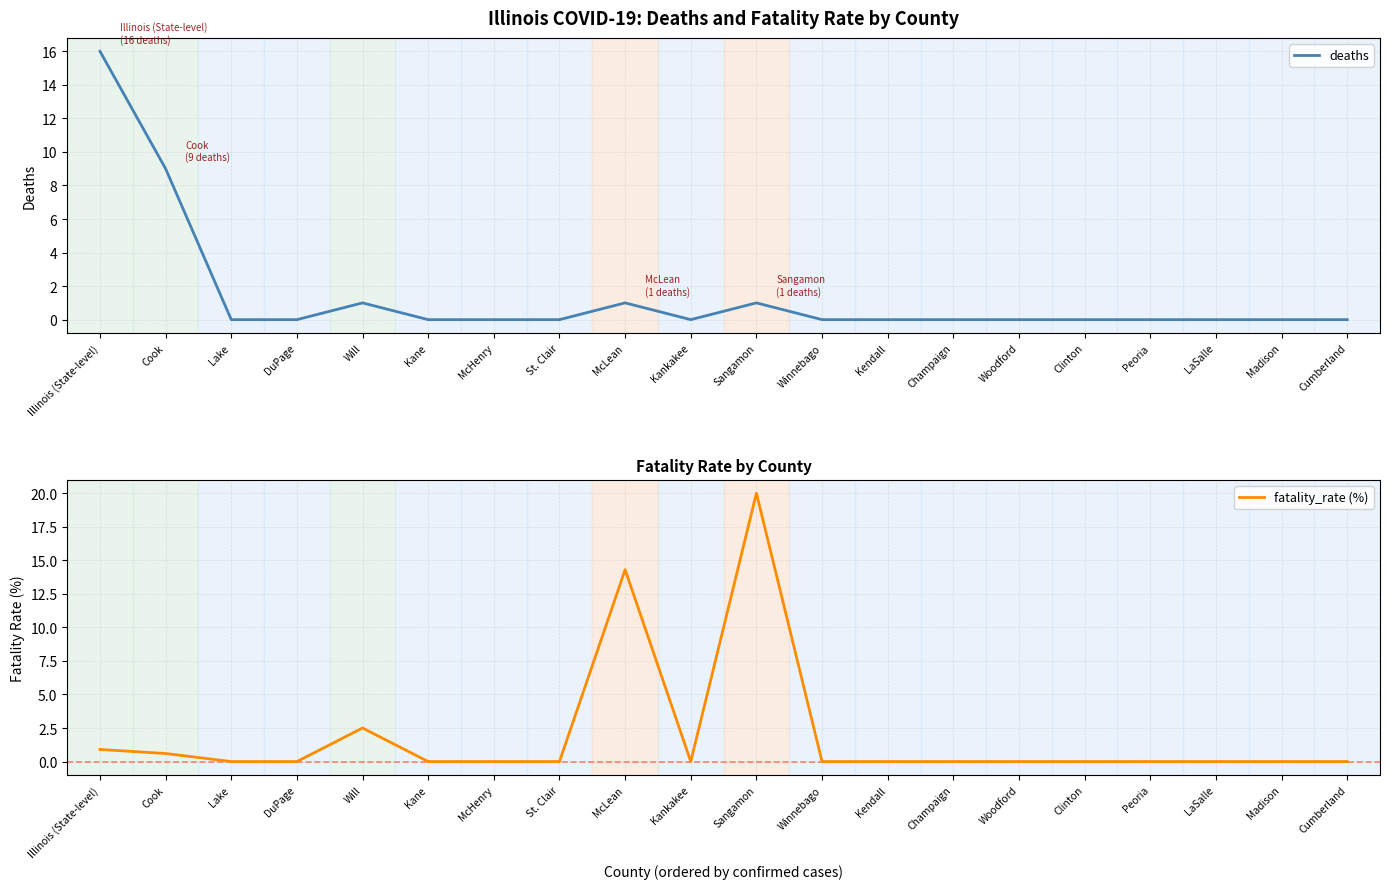

True or false: deaths and fatality_rate (%) intersect in this chart.

False